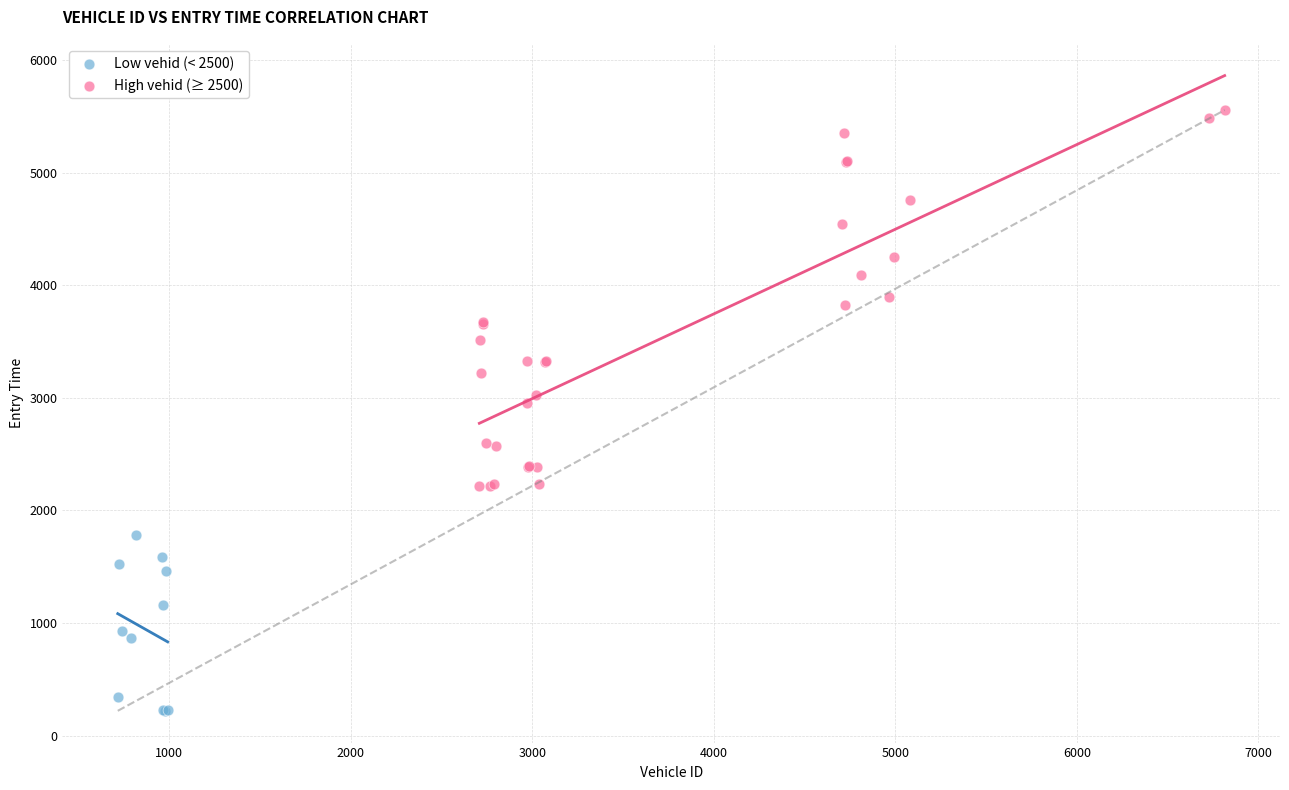

Which series contains the lowest Y value?

Low vehid (< 2500)